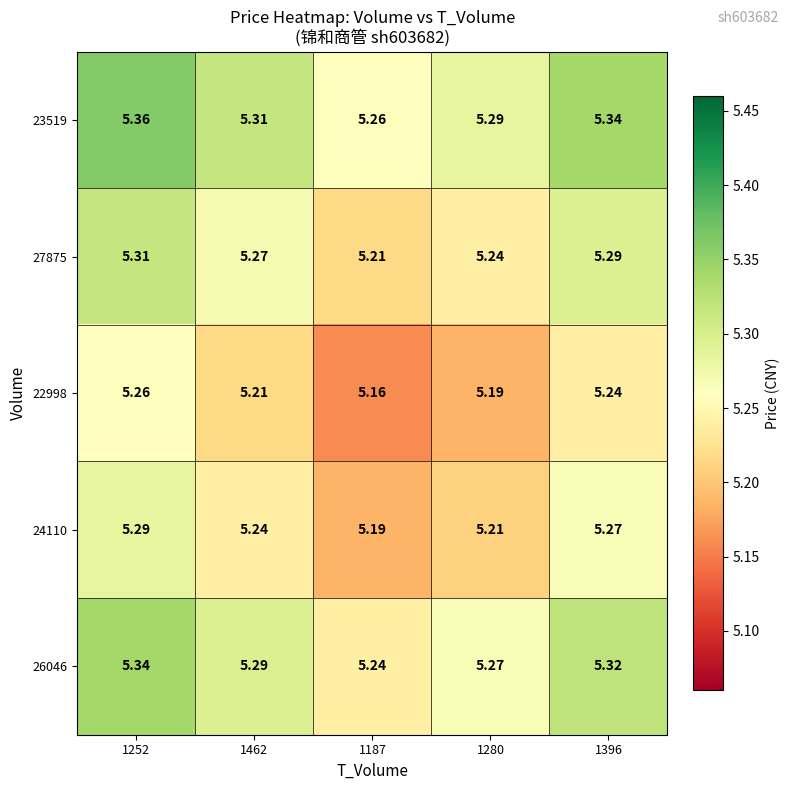

Is the value of 23519 at 1187 greater than the value of 22998 at 1396?

Yes